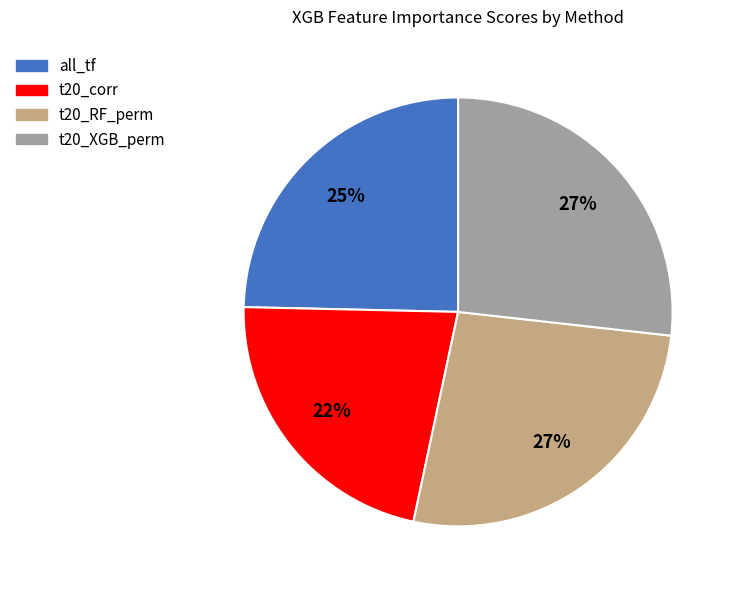

Which has a higher value, t20_RF_perm or all_tf?

t20_RF_perm